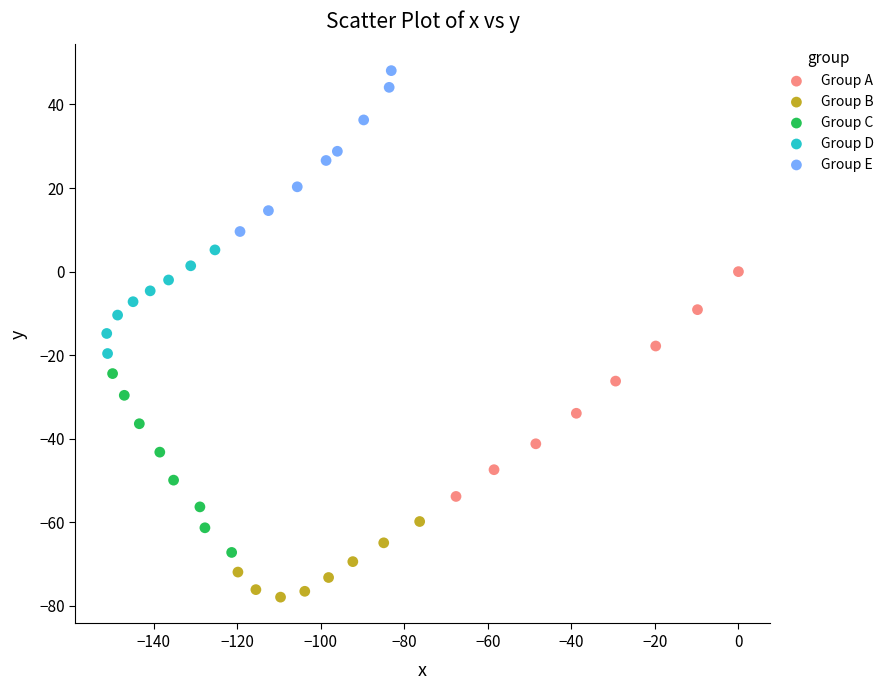

Which series contains the lowest Y value?

Group B